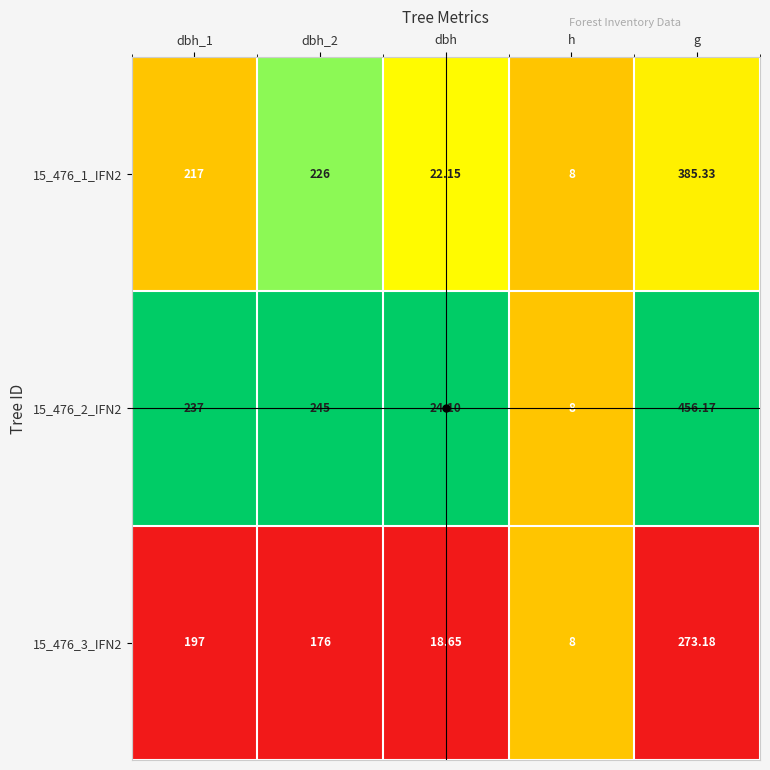

Which category has the lowest value in the 15_476_2_IFN2 series?

h